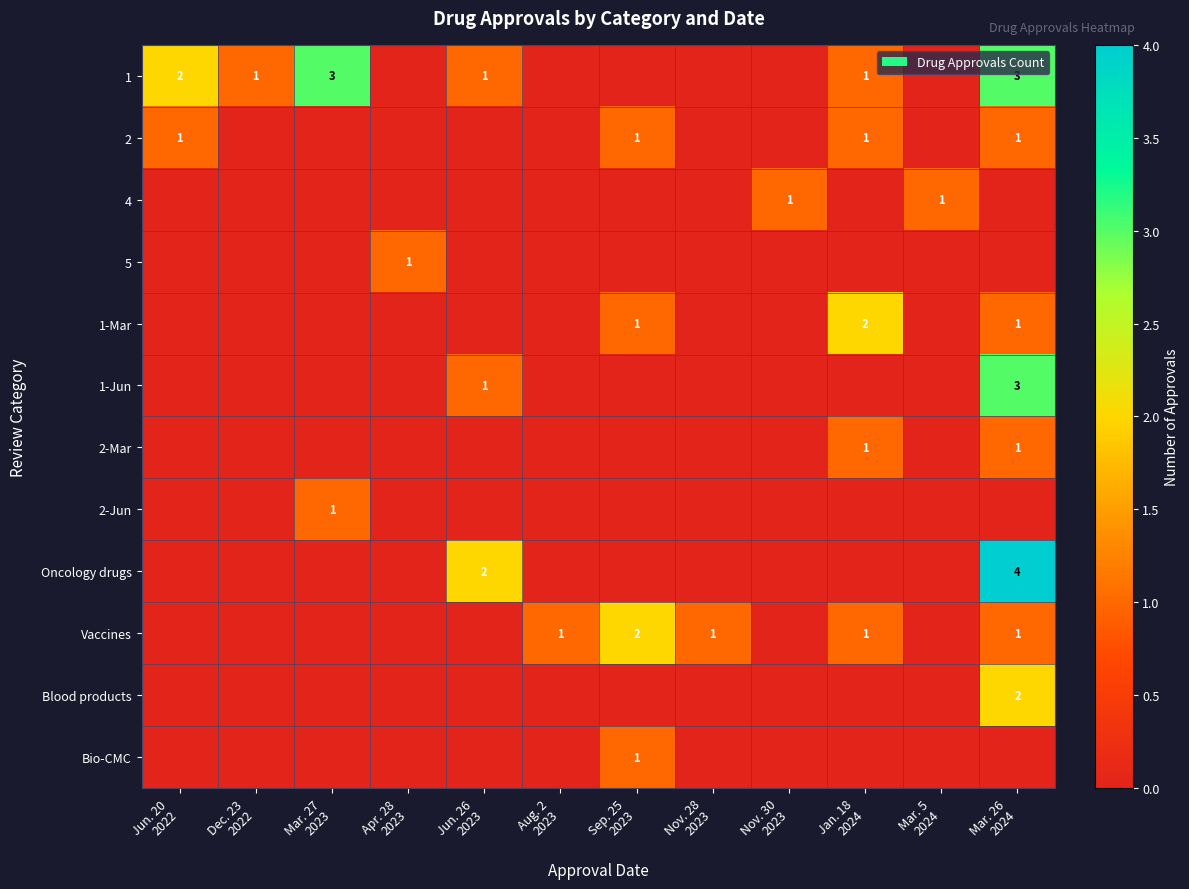

Is the value of 1 at Nov. 28 2023 greater than the value of Bio-CMC at Mar. 5 2024?

No